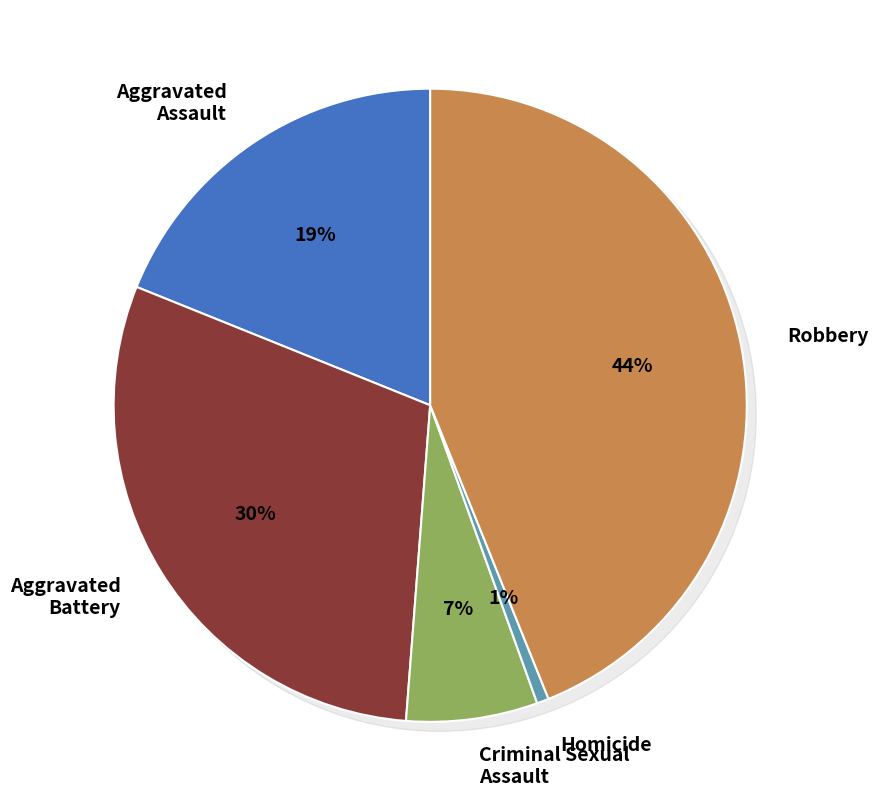

Do Homicide and Aggravated Assault together represent more than half of the pie?

No